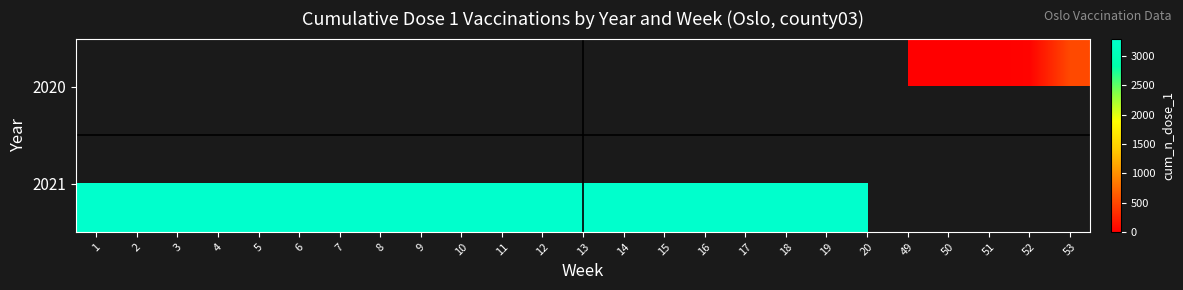

Count the number of data series in this chart.

2